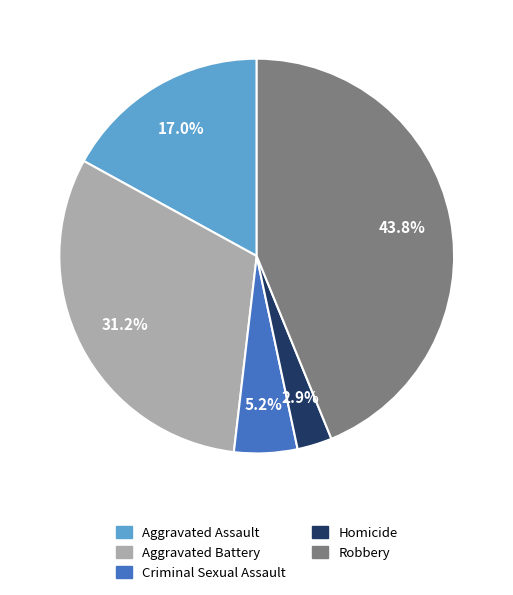

To the nearest percent, what is the difference between the Robbery and Criminal Sexual Assault slice percentages?

39%